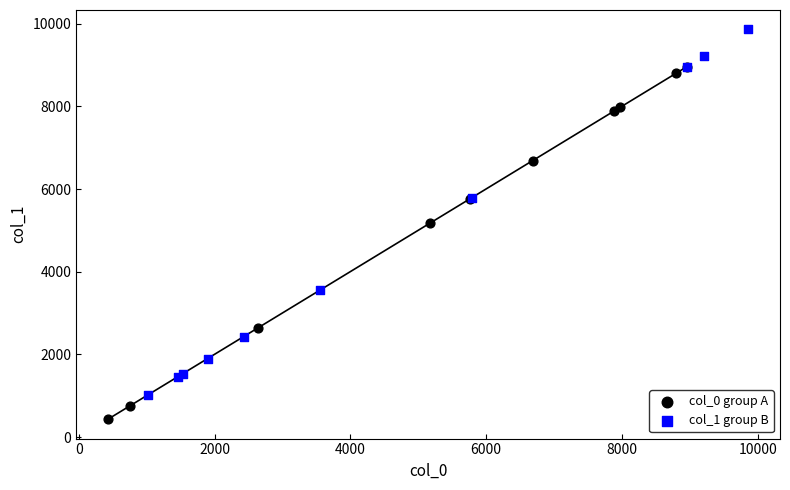

Which series reaches the maximum Y coordinate?

col_1 group B